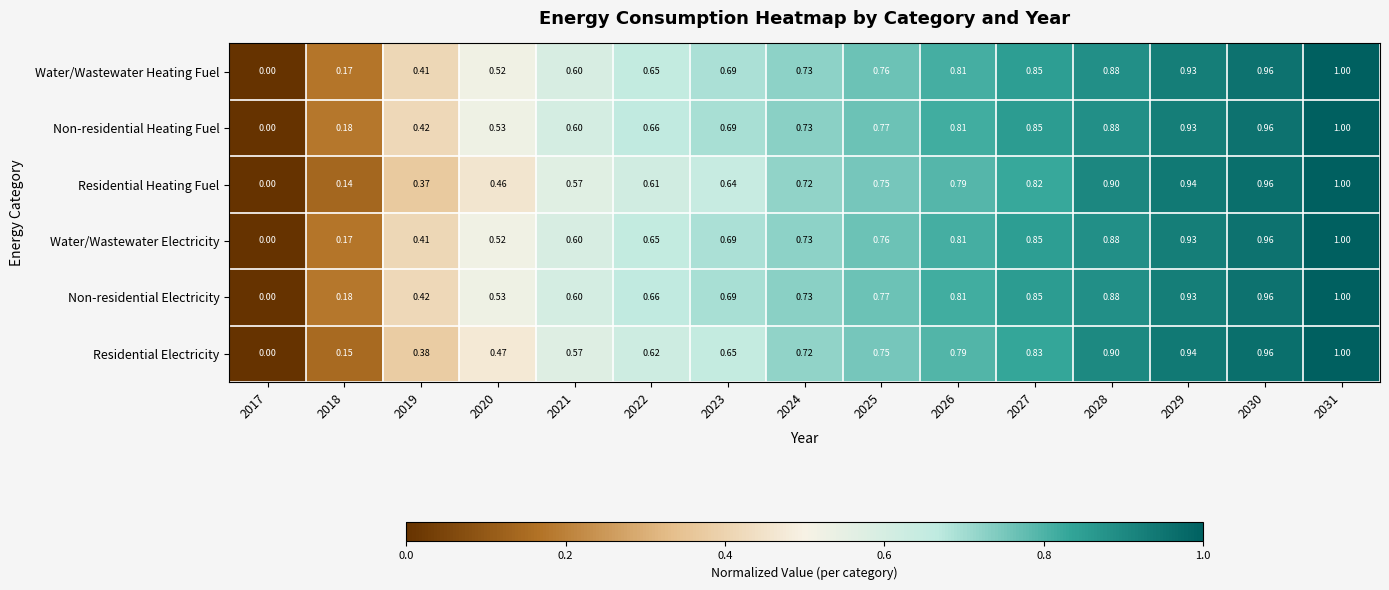

Is the value of Water/Wastewater Heating Fuel at 2027 greater than the value of Residential Electricity at 2029?

No